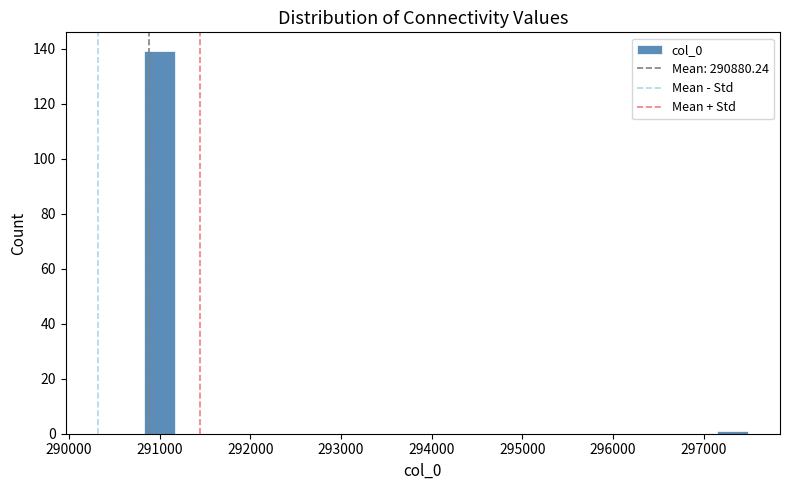

Around what value on the x-axis is the tallest bar? Give the approximate position of its centre, as read against the axis.

291000